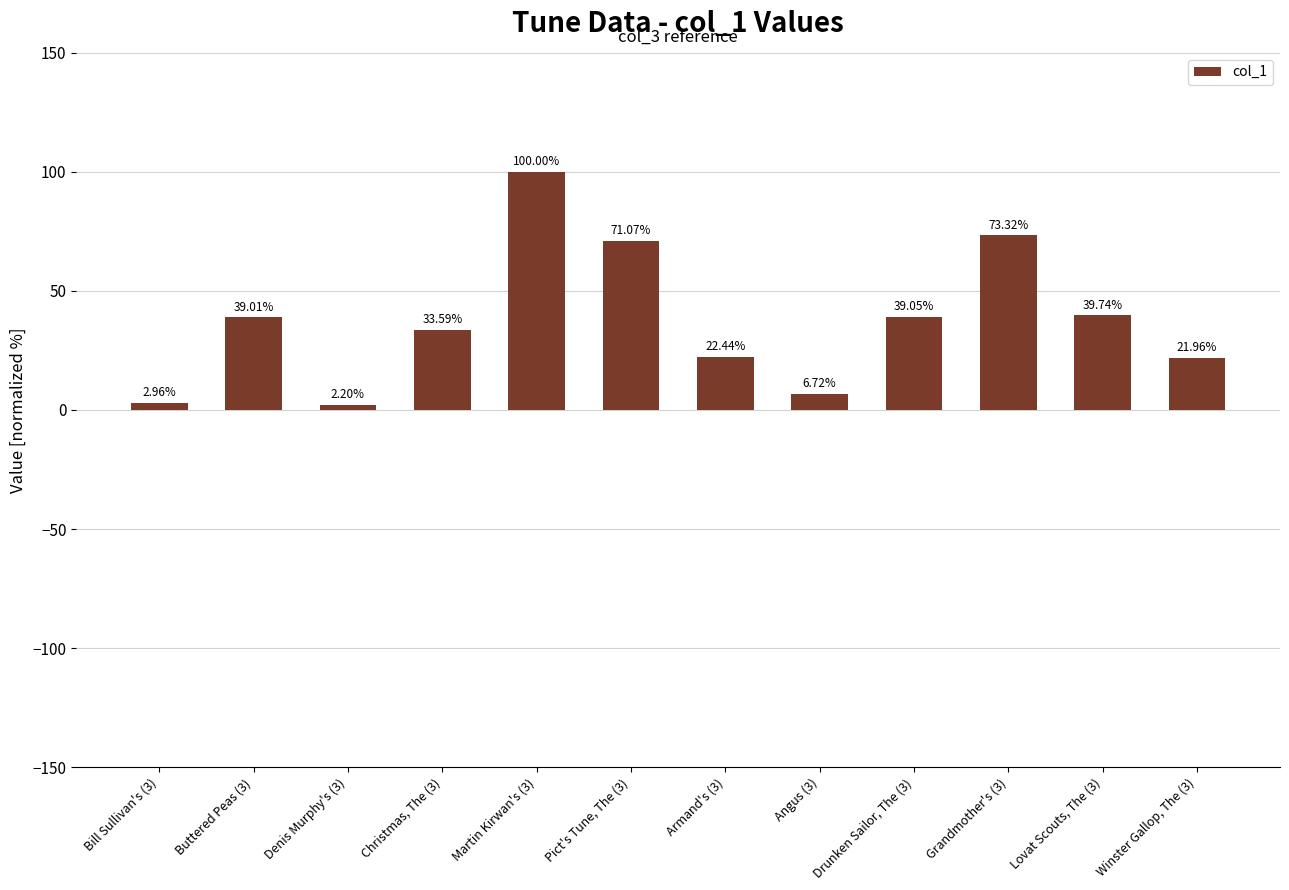

What is the ratio of the value at Martin Kirwan's (3) to the value at Grandmother's (3)?

1.4